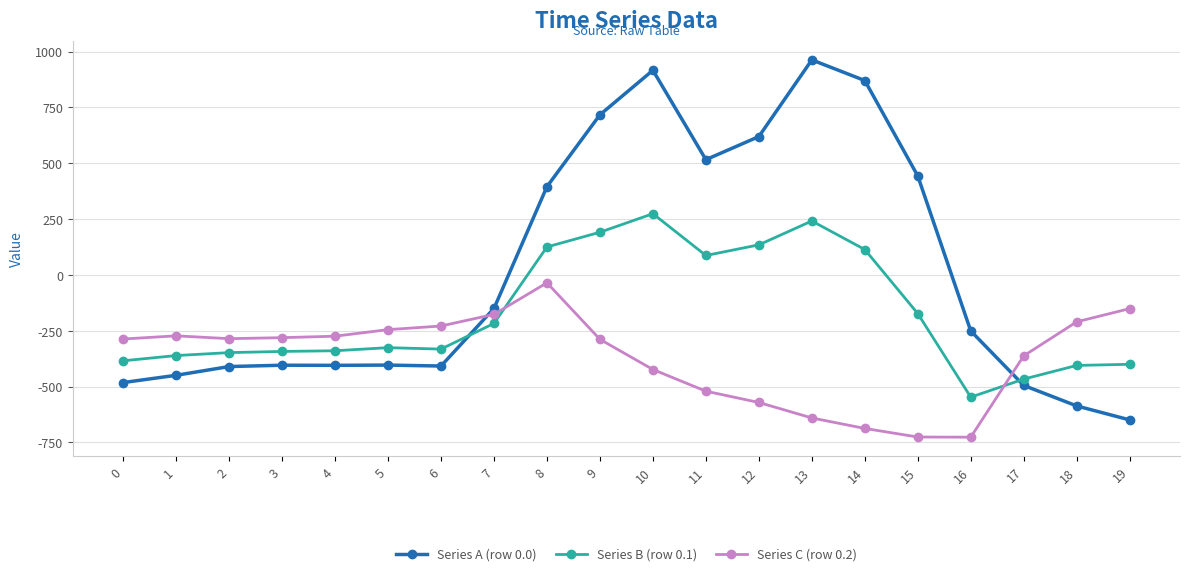

List the series in order of their overall mean, lowest first.

Series C (row 0.2), Series B (row 0.1), Series A (row 0.0)